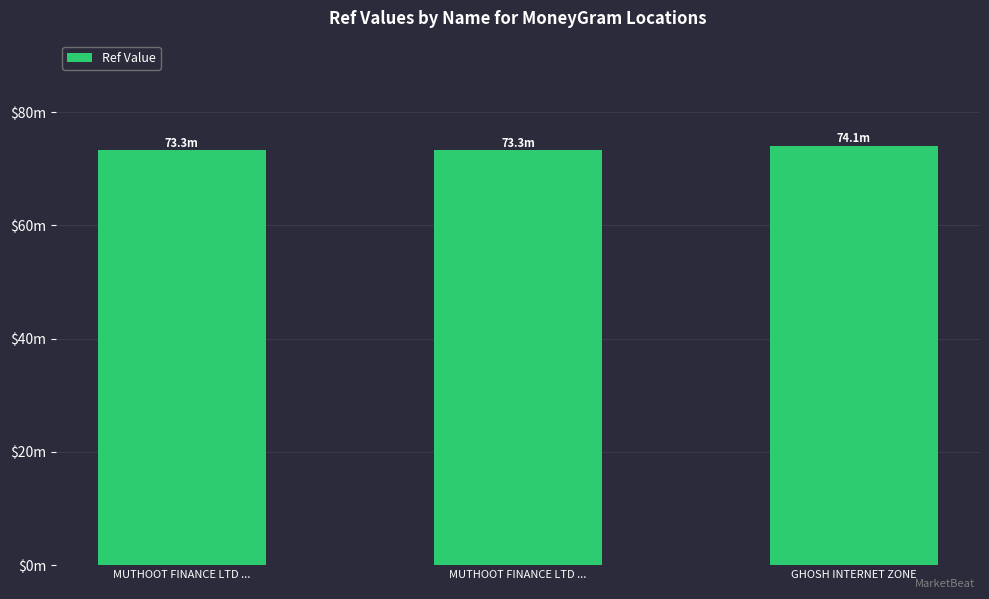

What is the difference between the values at MUTHOOT FINANCE LTD ... and MUTHOOT FINANCE LTD ...?

8047